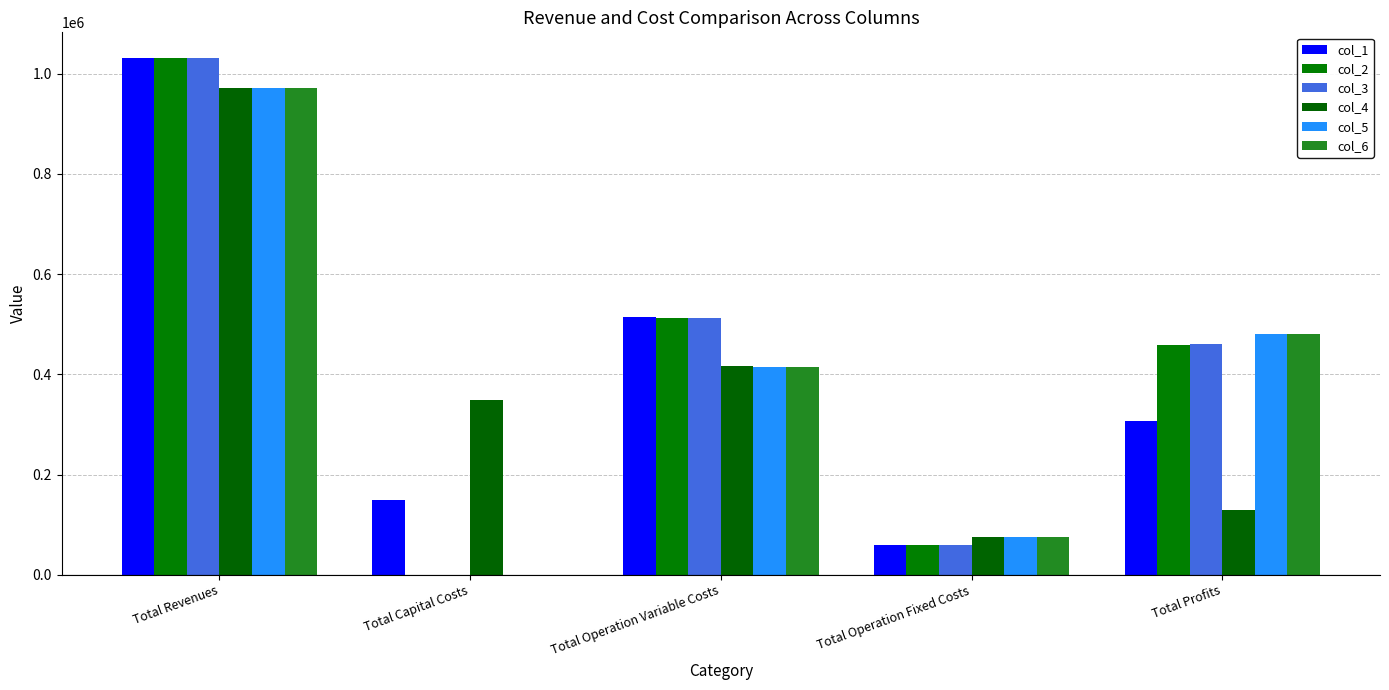

Count the number of categories in the chart.

5